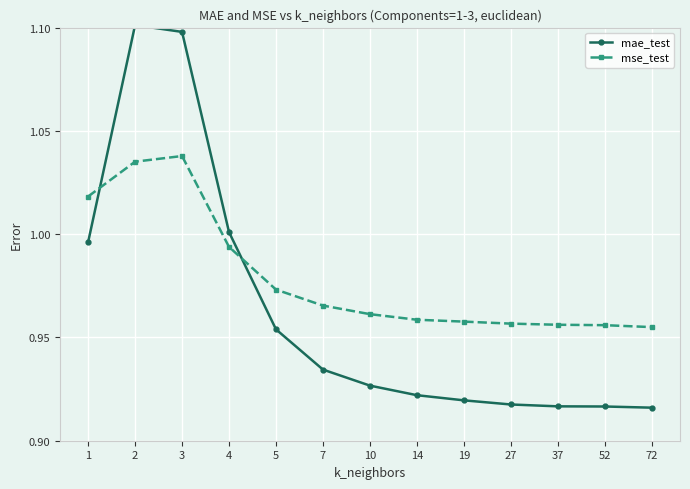

Which series changed the most between 10 and 52?

mae_test